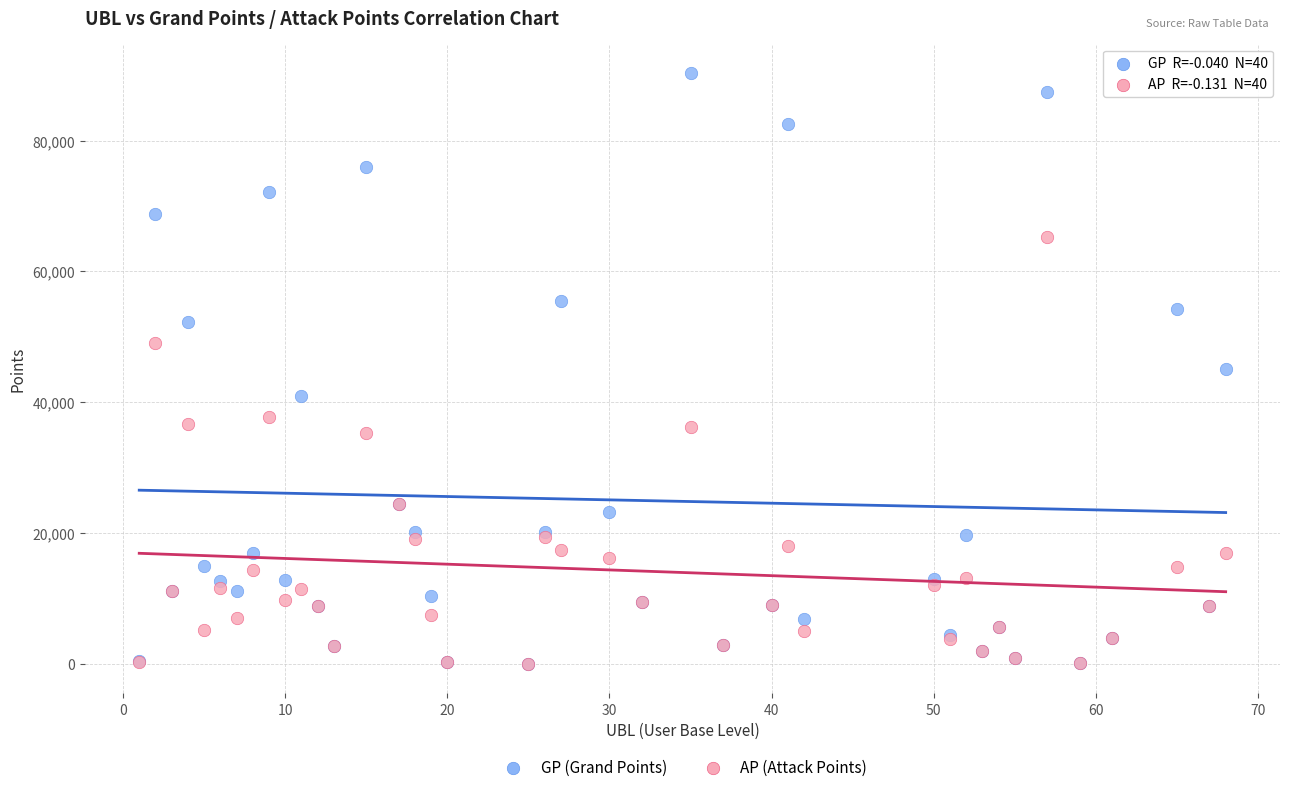

What are all the series names shown in the legend?

GP (Grand Points), AP (Attack Points)